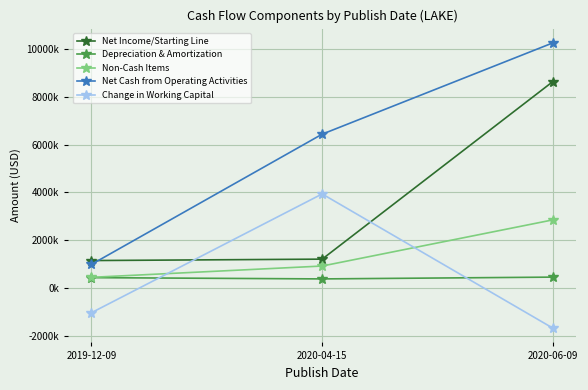

What are all the series names shown in the legend?

Net Income/Starting Line, Depreciation & Amortization, Non-Cash Items, Net Cash from Operating Activities, Change in Working Capital